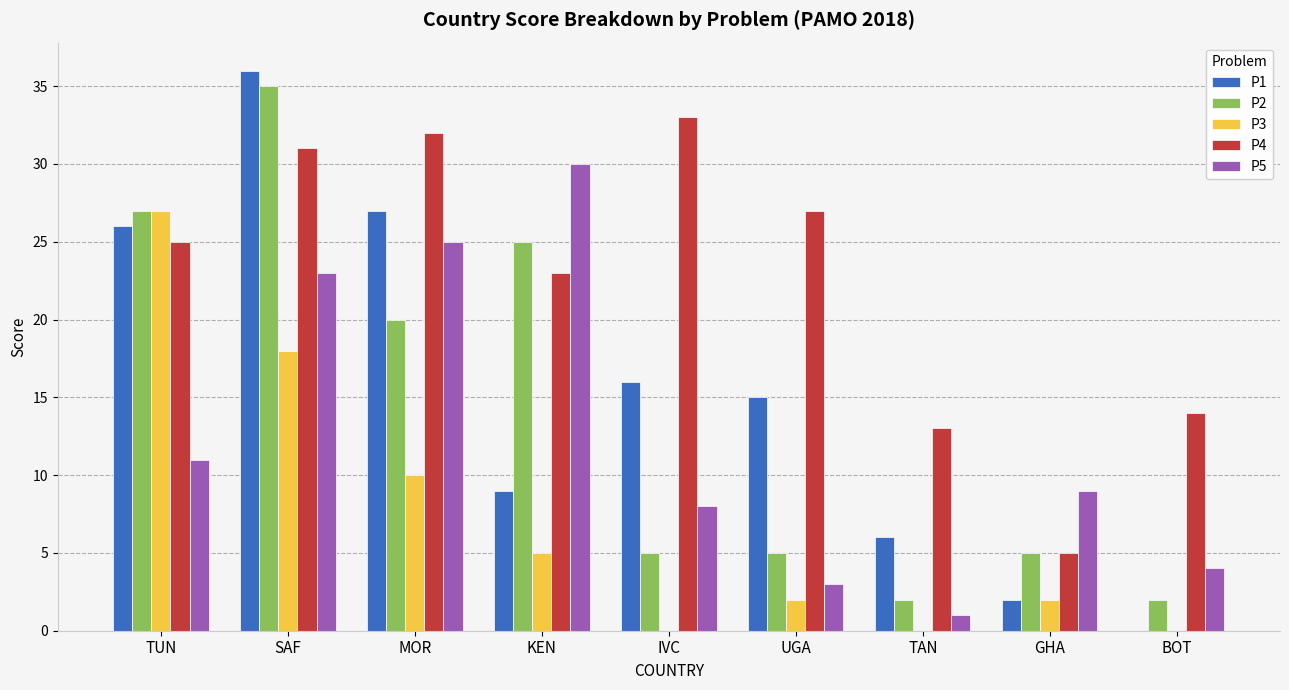

Where is P4 nearest to the value 19?

KEN